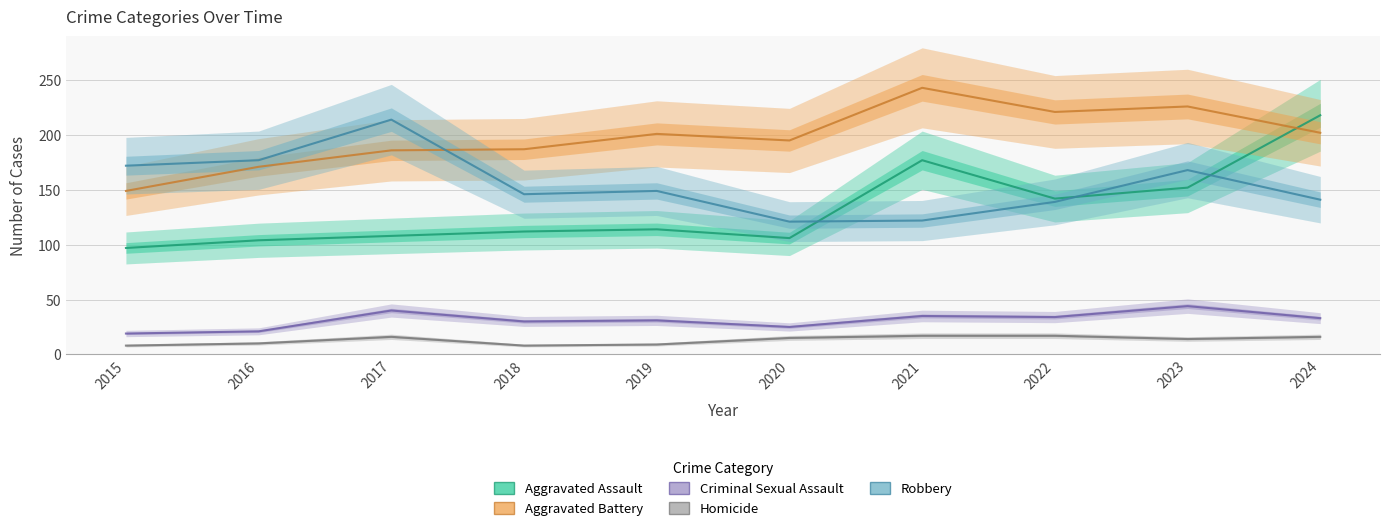

Reading left to right, extract all data points from this chart.

Aggravated Assault: 2015=97	2016=104	2017=108	2018=112	2019=114	2020=106	2021=177	2022=142	2023=152	2024=218
Aggravated Battery: 2015=149	2016=171	2017=186	2018=187	2019=201	2020=195	2021=243	2022=221	2023=226	2024=202
Criminal Sexual Assault: 2015=19	2016=21	2017=40	2018=30	2019=31	2020=25	2021=35	2022=34	2023=44	2024=33
Homicide: 2015=8	2016=10	2017=16	2018=8	2019=9	2020=15	2021=17	2022=17	2023=14	2024=16
Robbery: 2015=172	2016=177	2017=214	2018=146	2019=149	2020=121	2021=122	2022=139	2023=168	2024=141